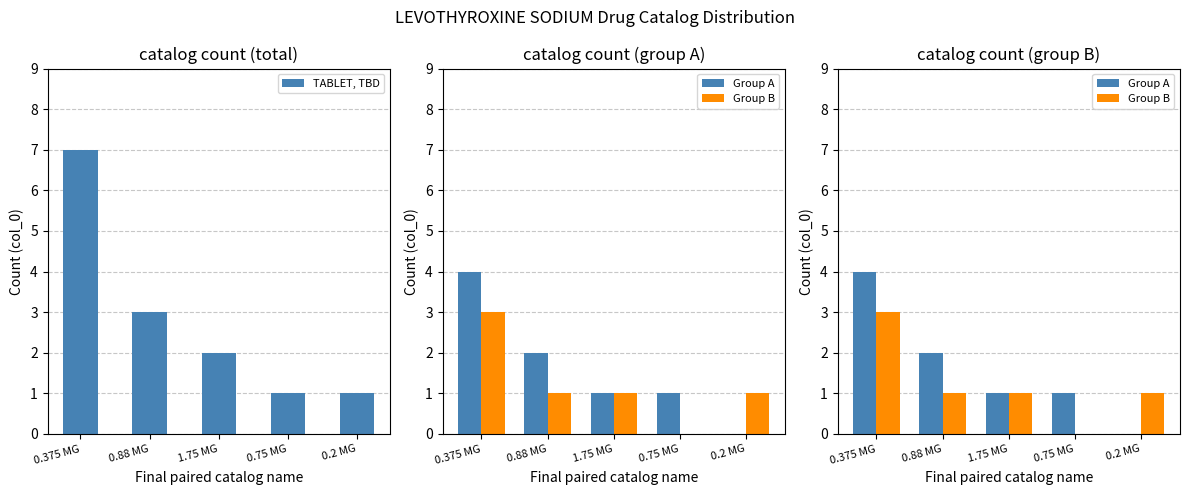

Which series changed the most between 1.75 MG and 0.2 MG?

TABLET, TBD